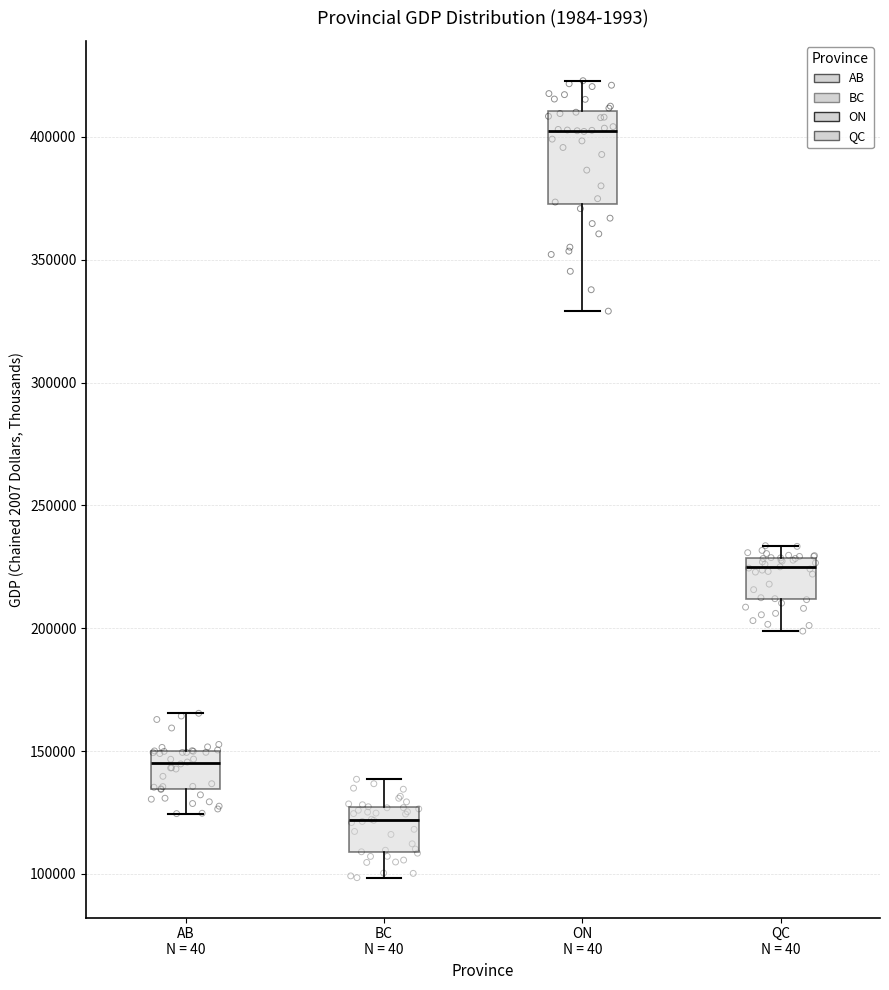

Reading left to right, read every box against the y-axis: the position of its median line, the range the box covers, and the ends of its whiskers. The values are not printed on the chart, so give them approximately, as read against the axis.

AB N = 40: median 145000, box 135000 to 150000, whiskers 125000 to 165000
BC N = 40: median 120000, box 110000 to 125000, whiskers 100000 to 140000
ON N = 40: median 405000, box 375000 to 410000, whiskers 330000 to 425000
QC N = 40: median 225000, box 210000 to 230000, whiskers 200000 to 235000